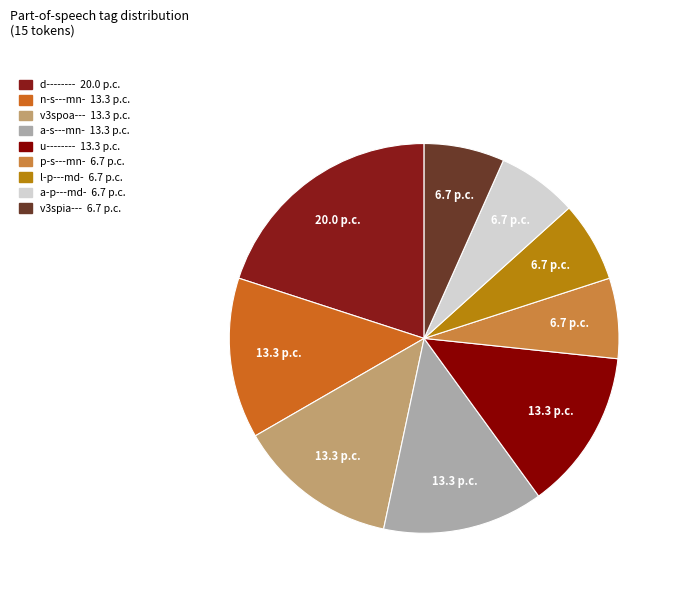

Is the sum of a-p---md- and v3spia--- greater than half?

No